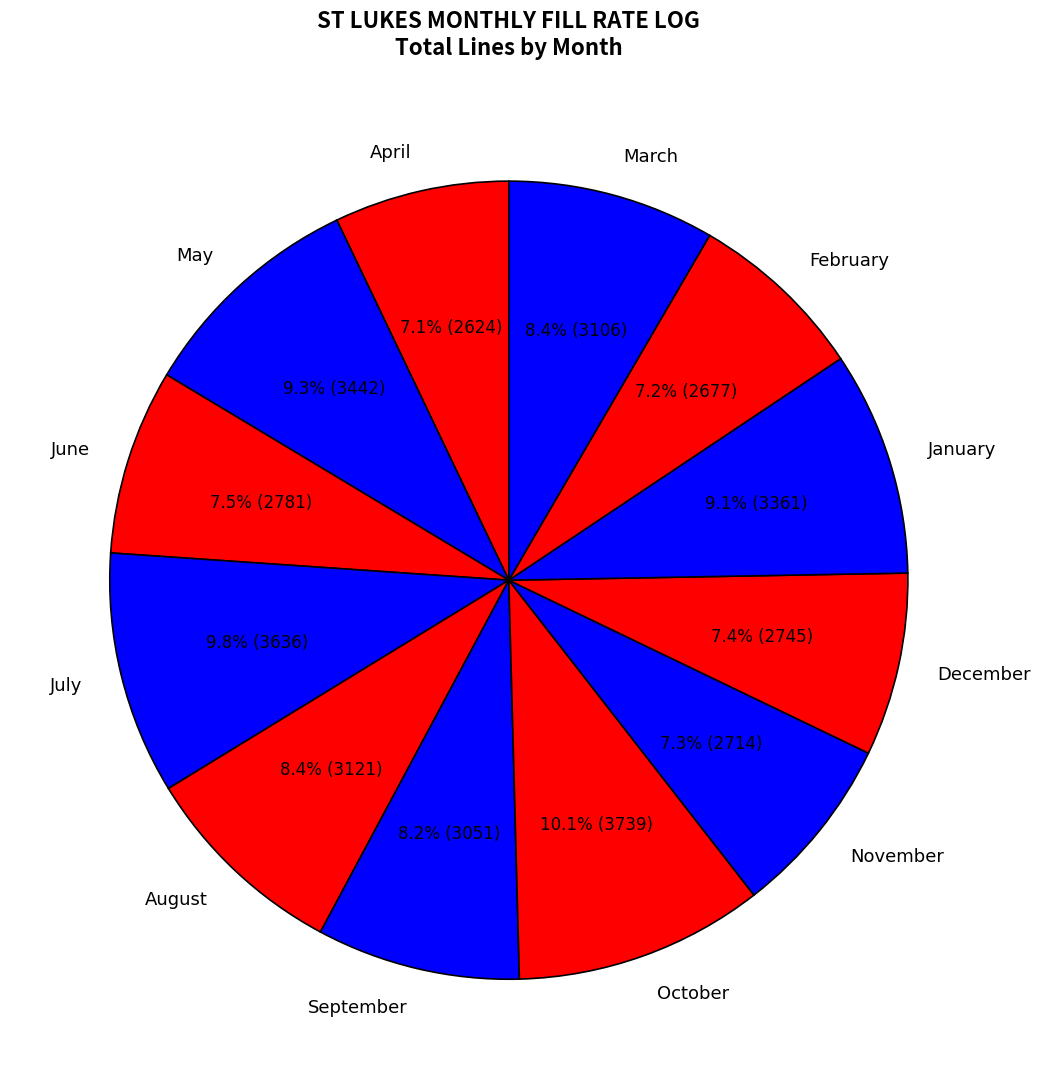

Approximately how many times larger is the value at February compared to October?

0.7